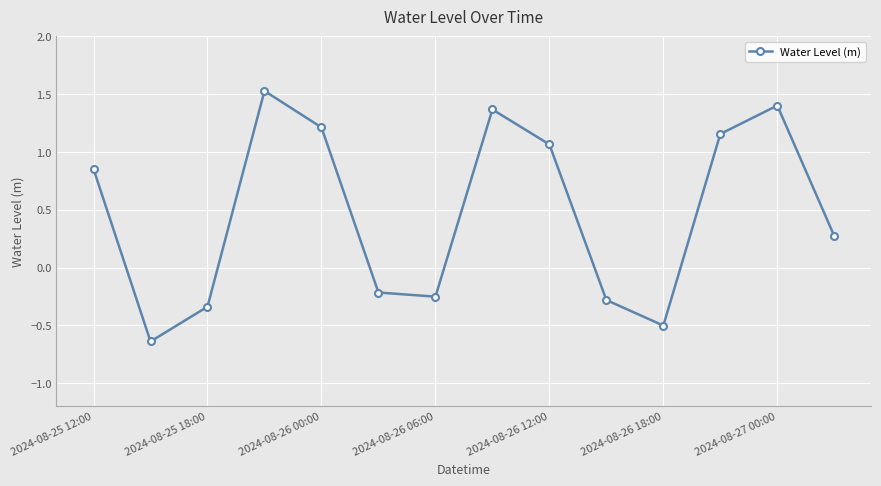

What is the difference between the maximum and minimum values?

2.2